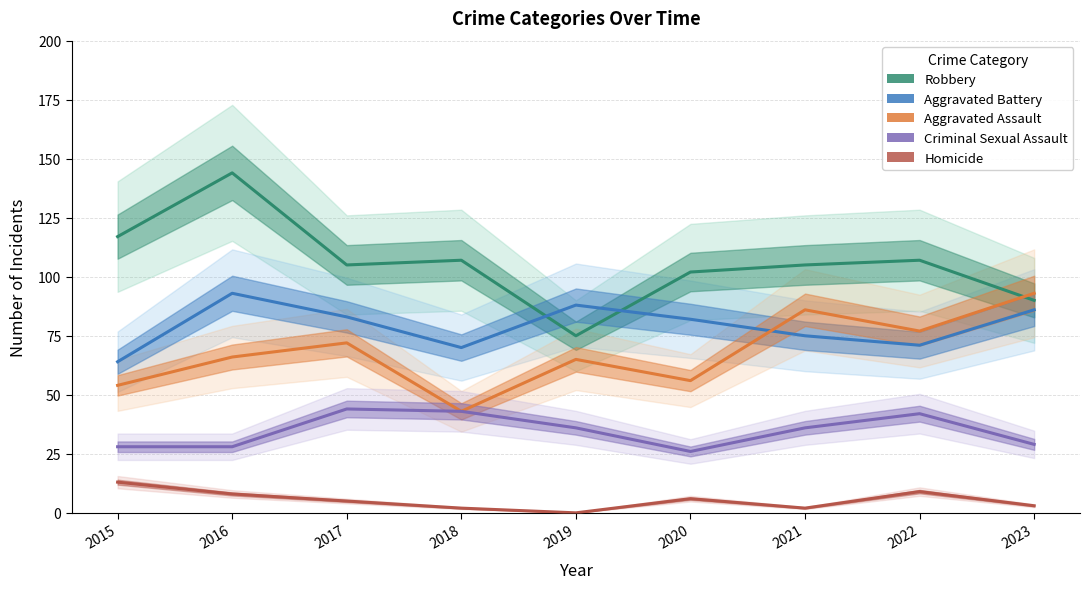

What are all the series names shown in the legend?

Robbery, Aggravated Battery, Aggravated Assault, Criminal Sexual Assault, Homicide